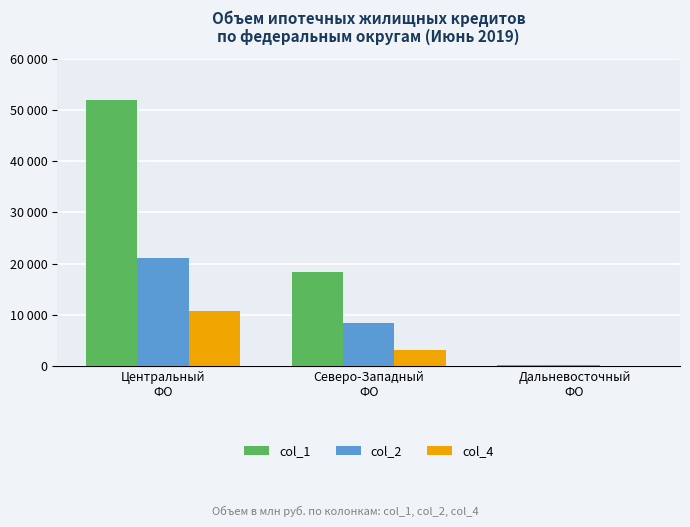

Are the bars grouped side by side (vs. stacked)?

Yes